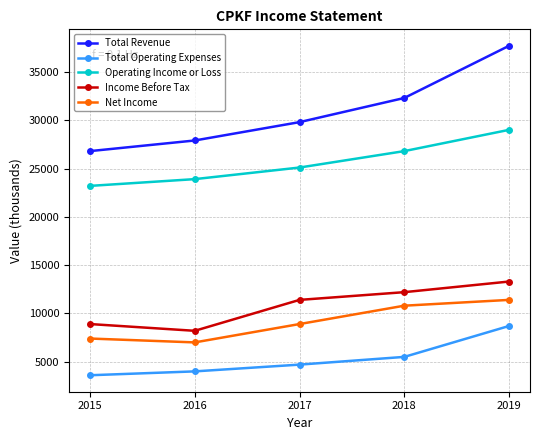

What is the value of the Income Before Tax point at the 1st from the left?

8900